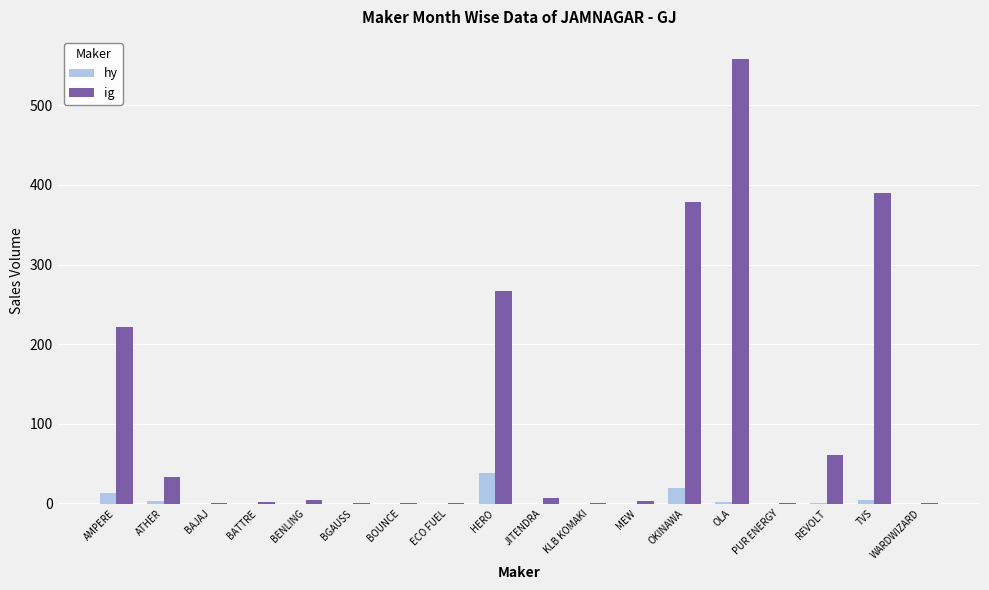

Is it true that hy equals -23 at PUR ENERGY?

False